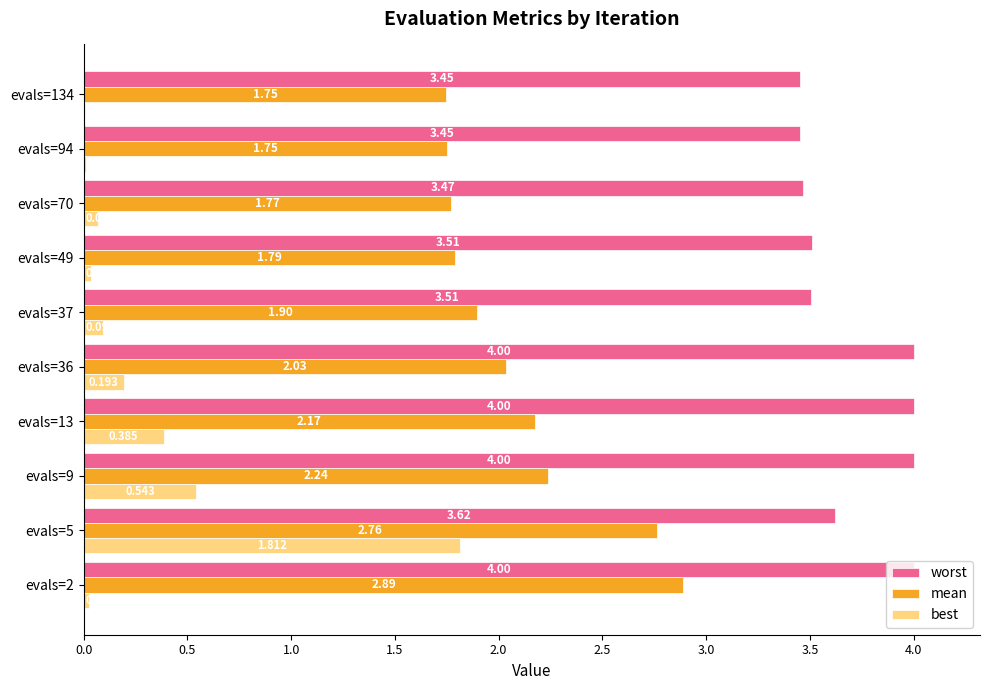

Between evals=2 and evals=49, which series saw the biggest shift?

mean